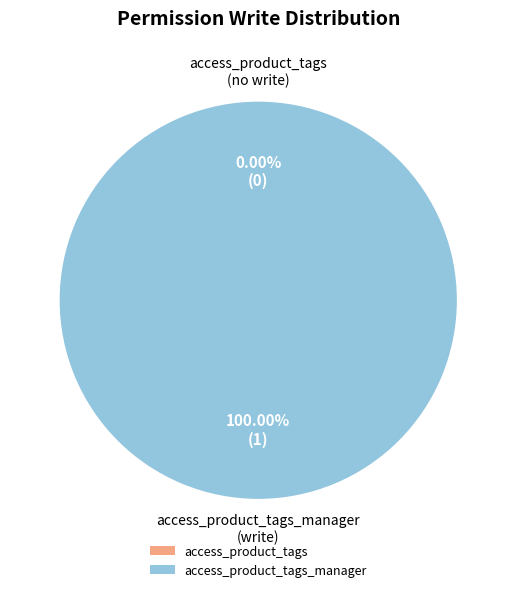

To the nearest percent, what is the difference between the largest and smallest slice percentages?

100%